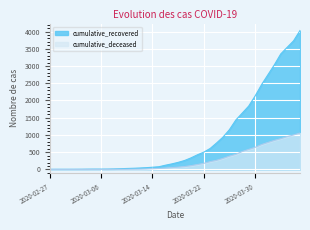

Does the chart display data point markers on the line(s)?

No